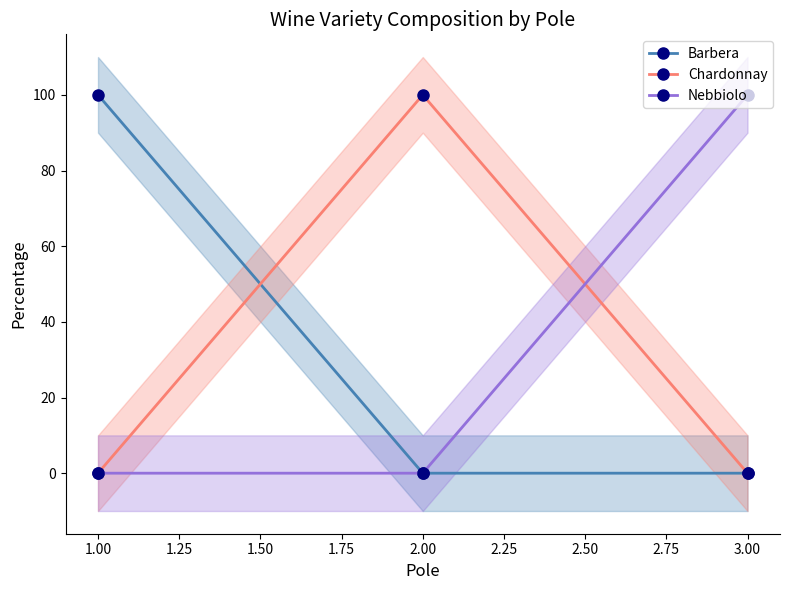

True or false: Chardonnay has a value of 25 at 1.00.

False